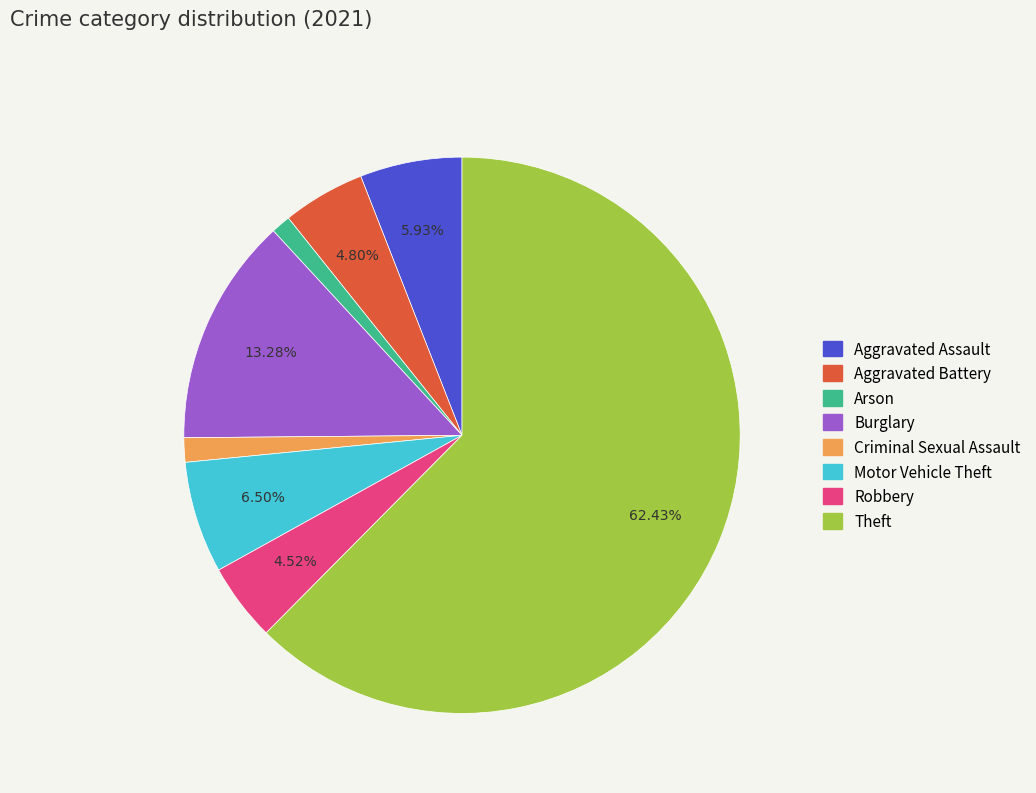

Which slice is the largest?

Theft